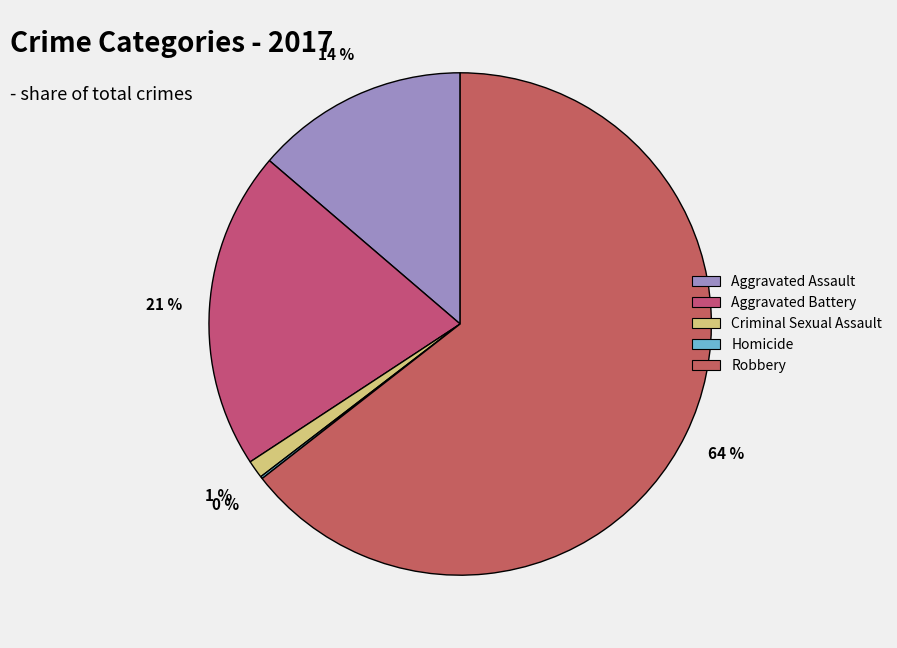

What percentage is NOT represented by Homicide?

99.9%